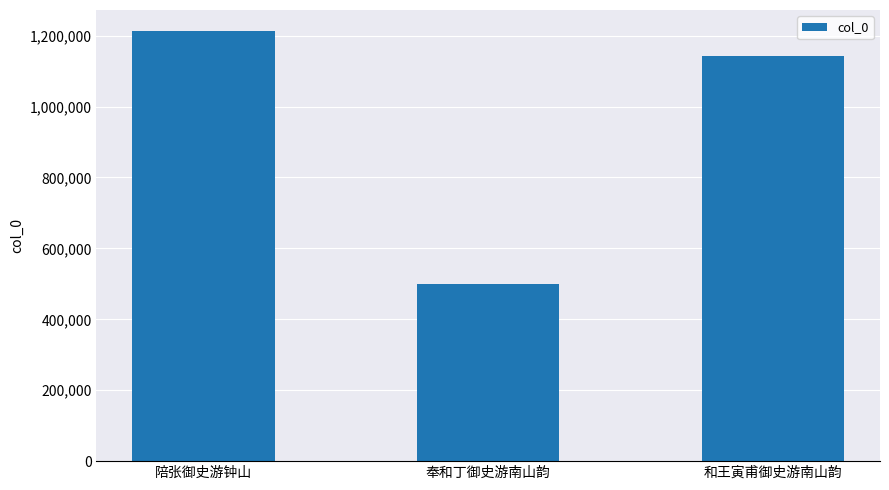

Reading left to right, extract all data points from this chart.

1211781	499749	1142312